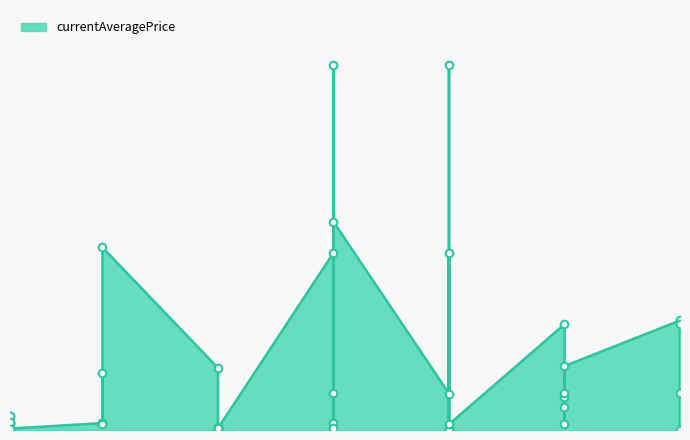

Approximately how many times larger is the value at 10 compared to 25?

1.9